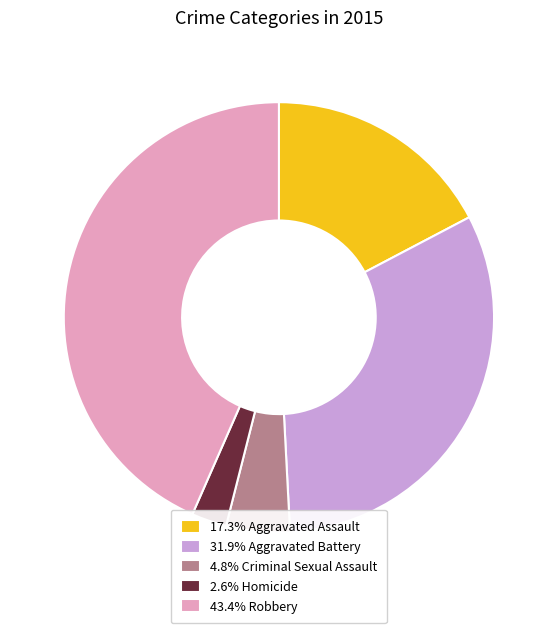

Is there any slice that represents more than half of the pie?

No